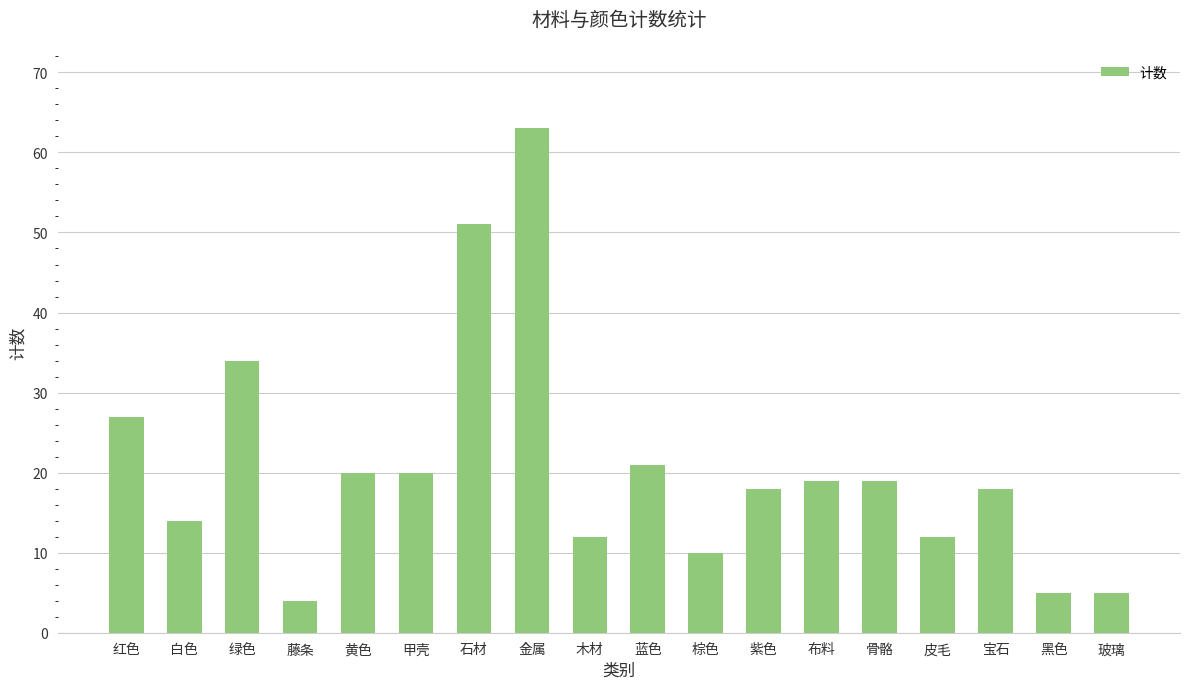

Approximately how many times larger is the value at 棕色 compared to 布料?

0.5